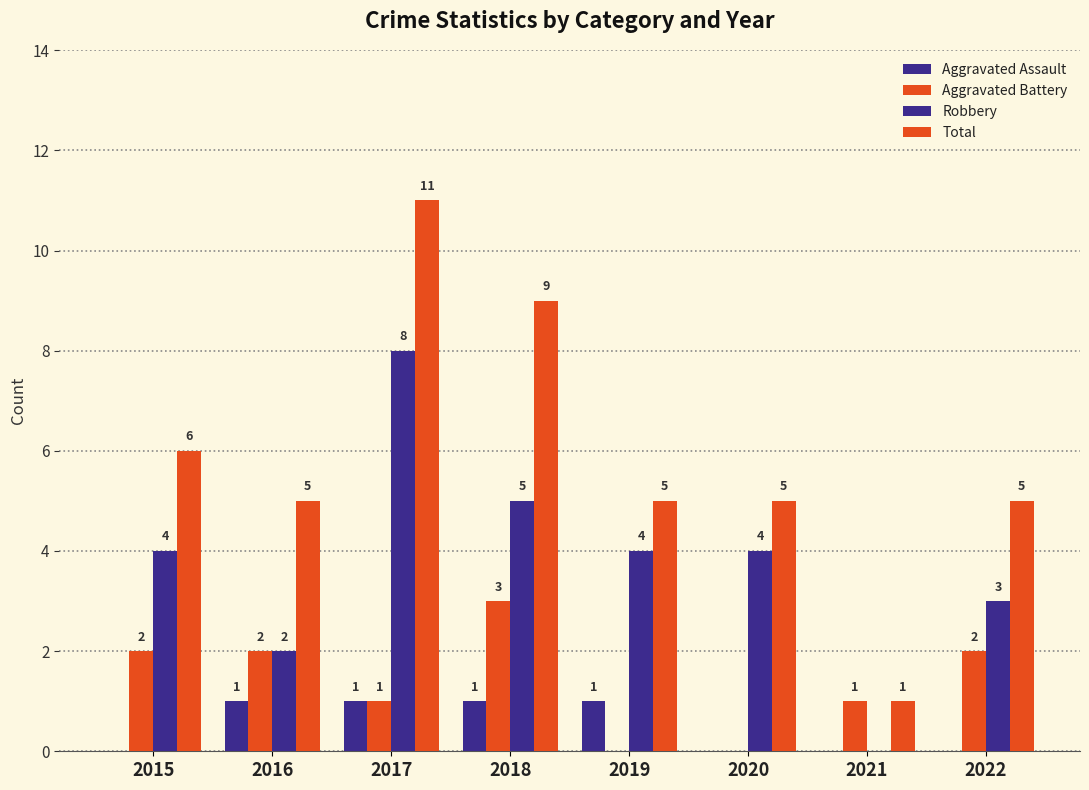

How many values in Aggravated Battery are above zero?

6